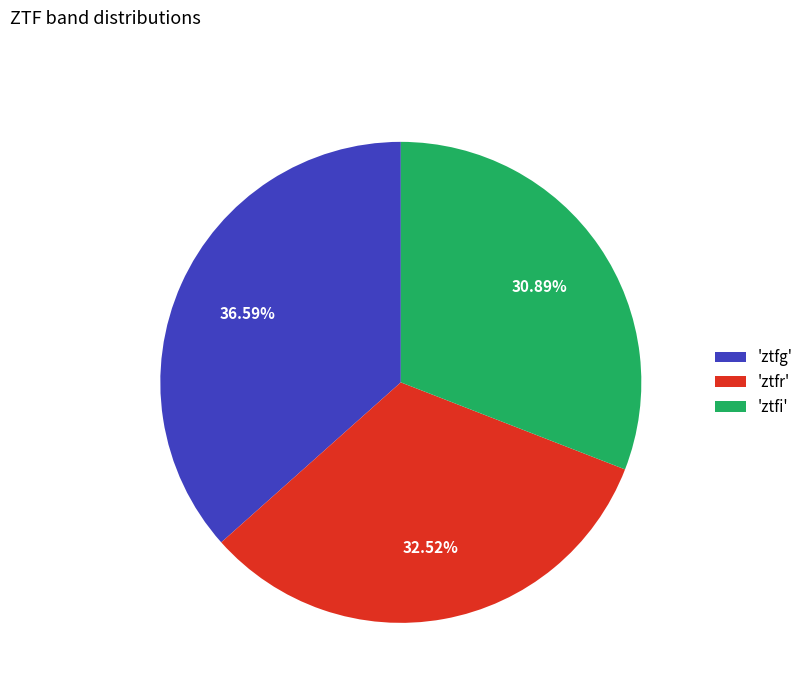

Which slice is the largest?

'ztfg'